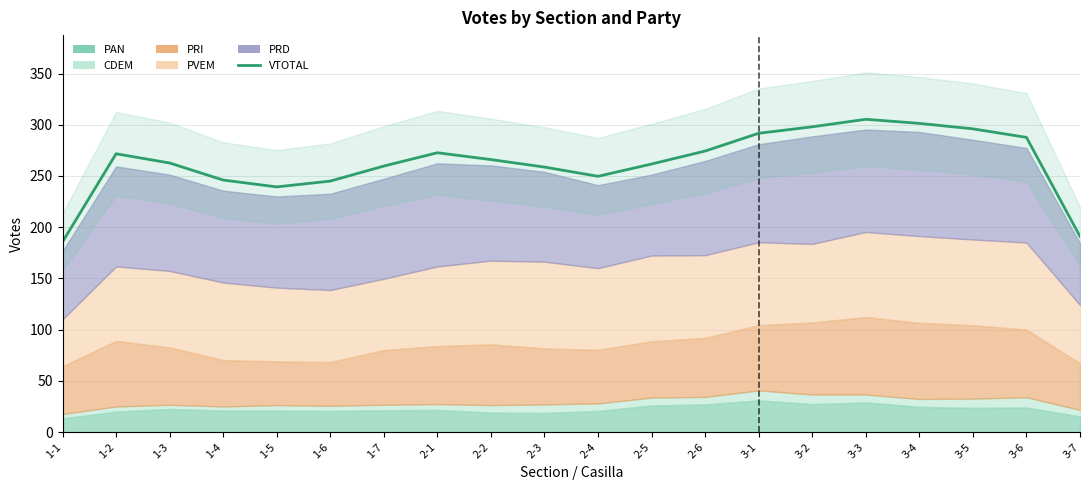

At which category does the data reach its first local valley?

1-5